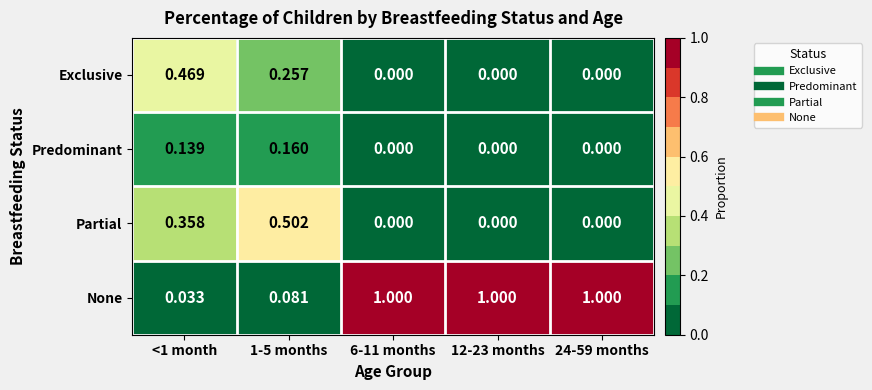

Rank the series by their maximum value, from highest to lowest.

None, Partial, Exclusive, Predominant